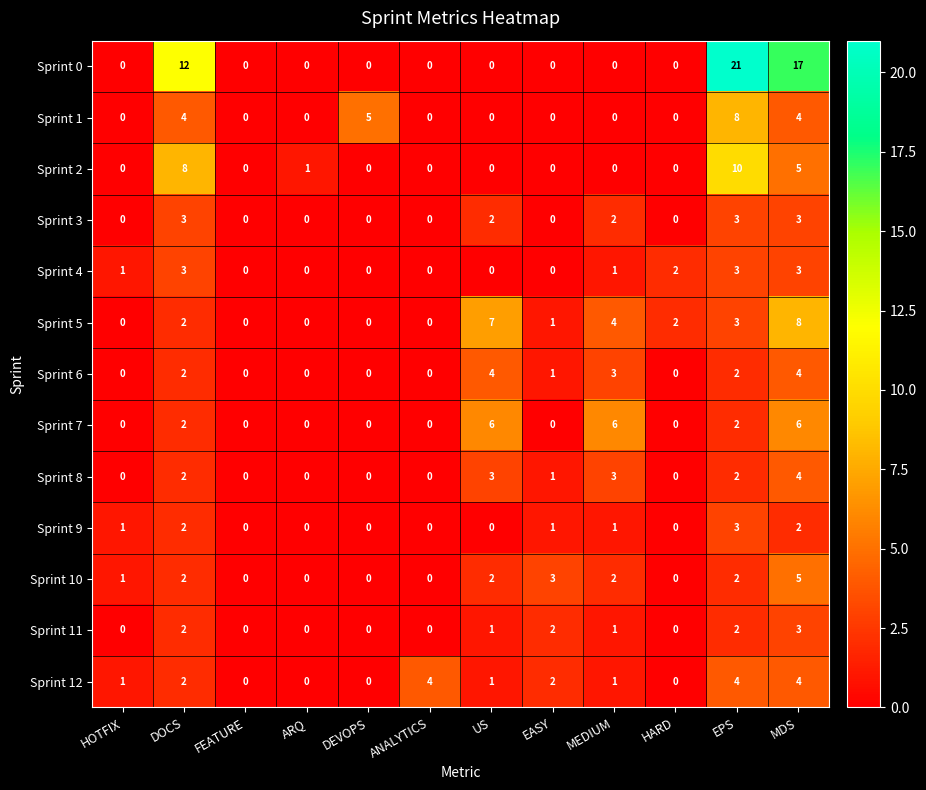

What is the total value across all series at MEDIUM?

24